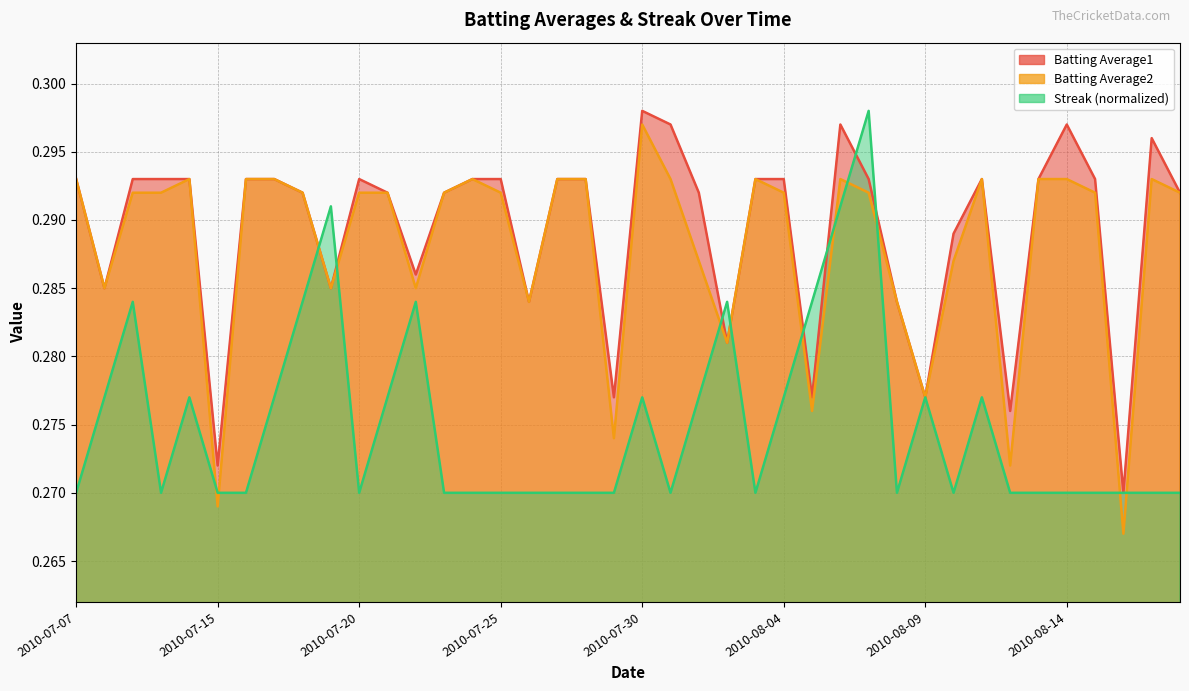

Between 2010-07-30 and 2010-08-13, which series saw the biggest shift?

Streak